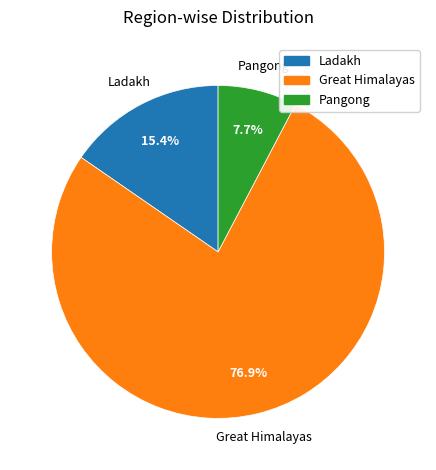

What percentage is the Pangong slice, to the nearest percent?

8%